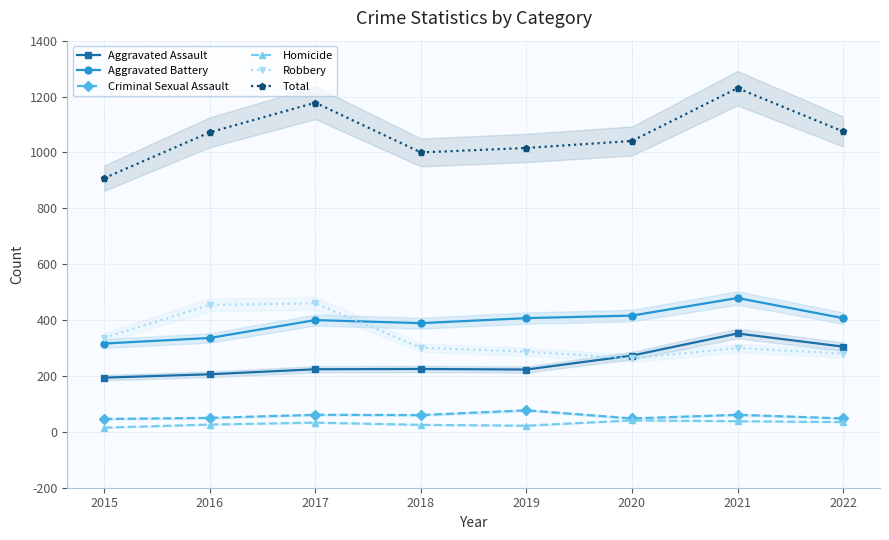

At which category is the sum across all series the highest?

2021